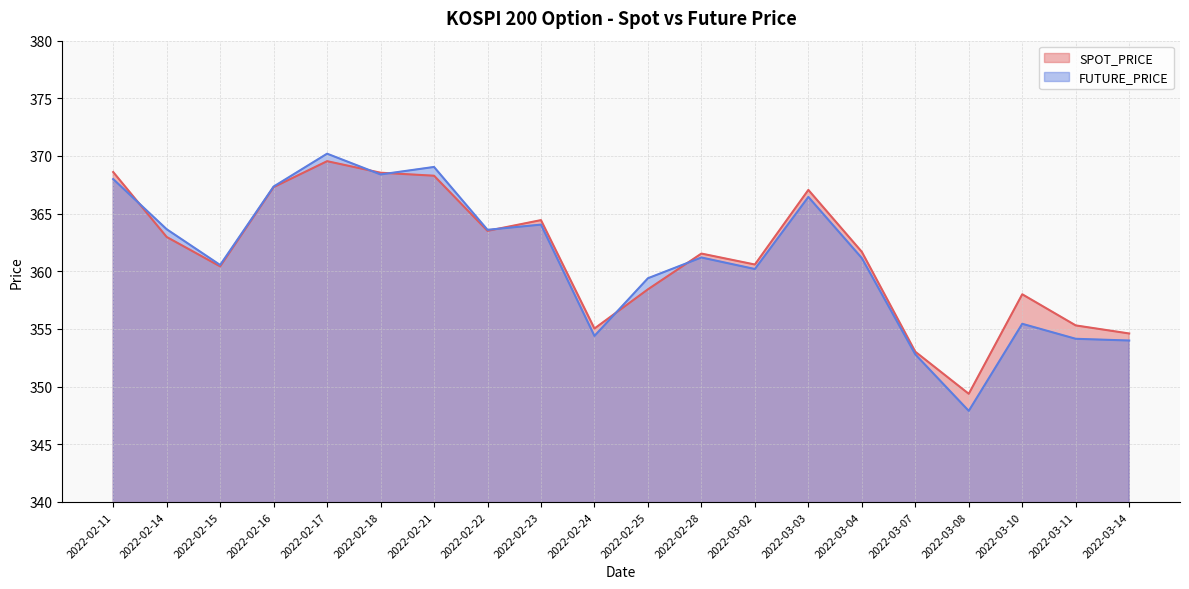

What is the difference between the highest and lowest values at 2022-02-28?

0.3